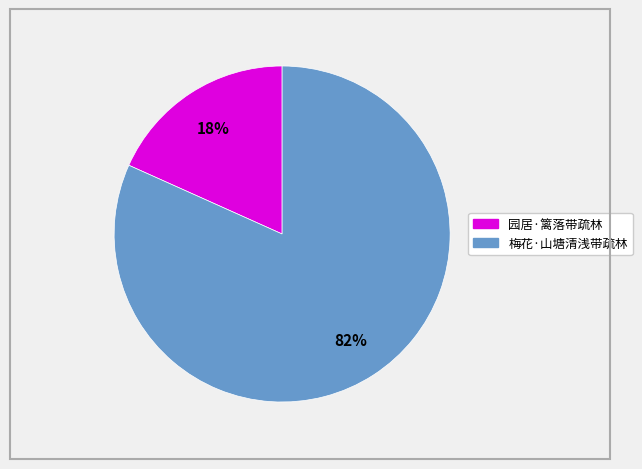

Between 园居·篱落带疏林 and 梅花·山塘清浅带疏林, which is larger?

梅花·山塘清浅带疏林